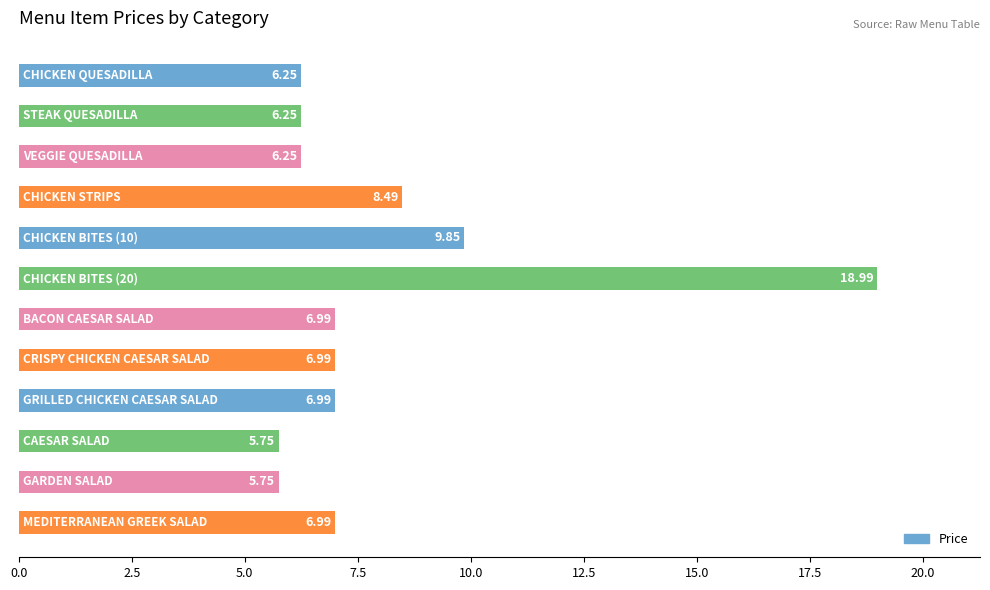

What is the difference between the second highest and minimum values?

4.1